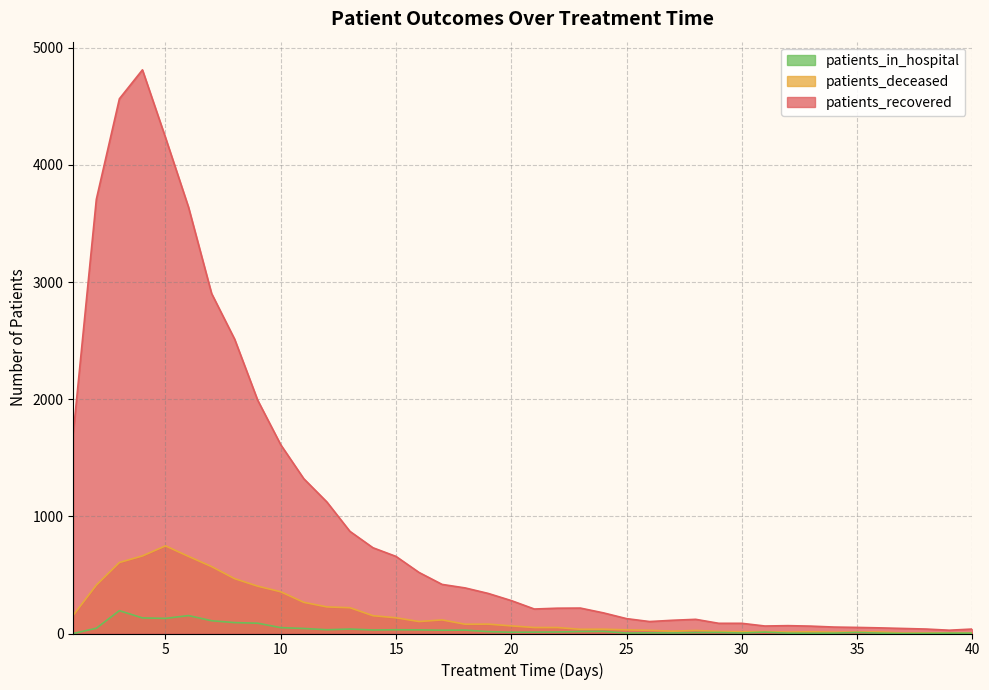

The patients_deceased series shows 356 at 10. True or false?

True